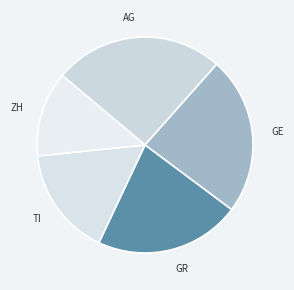

Does GE account for over 50% of the chart?

No